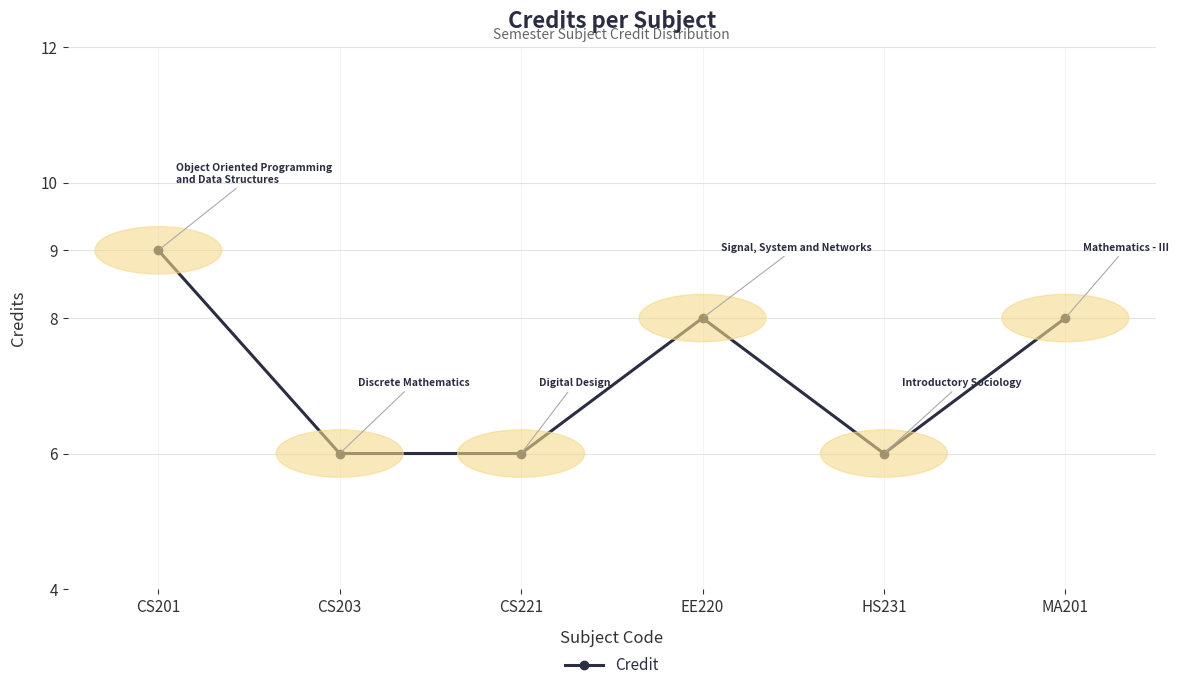

True or false: the data has more than 1 interior local peaks.

False